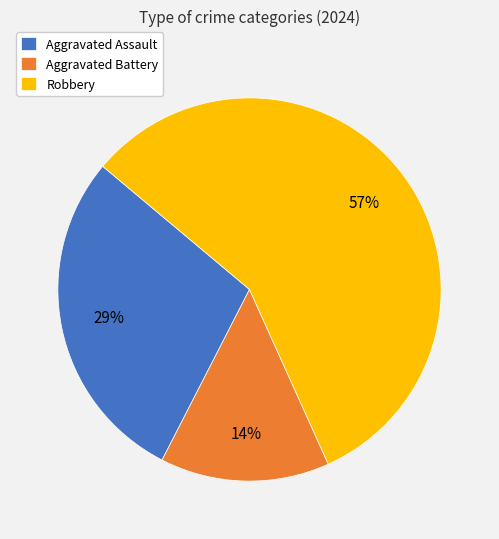

To the nearest percent, what is the average slice percentage?

33%